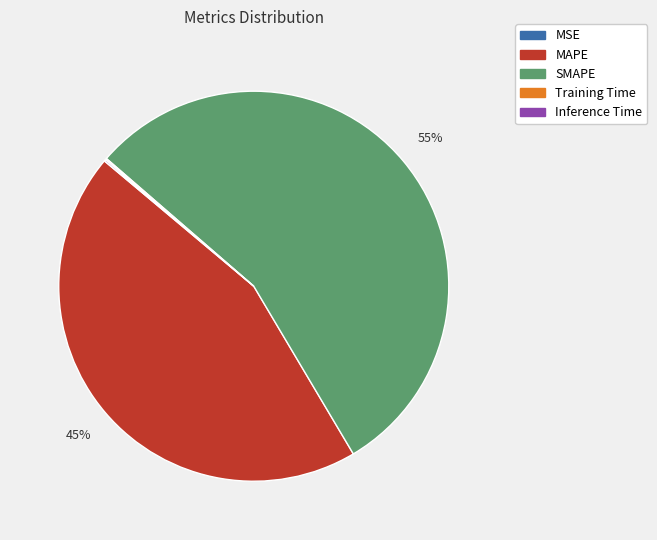

Which category accounts for the majority?

SMAPE